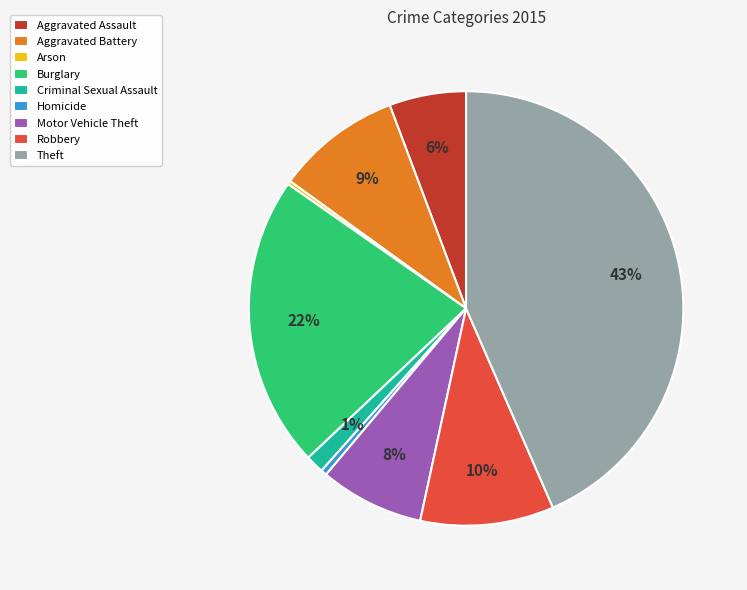

To the nearest percent, what percentage of the pie is Motor Vehicle Theft?

8%